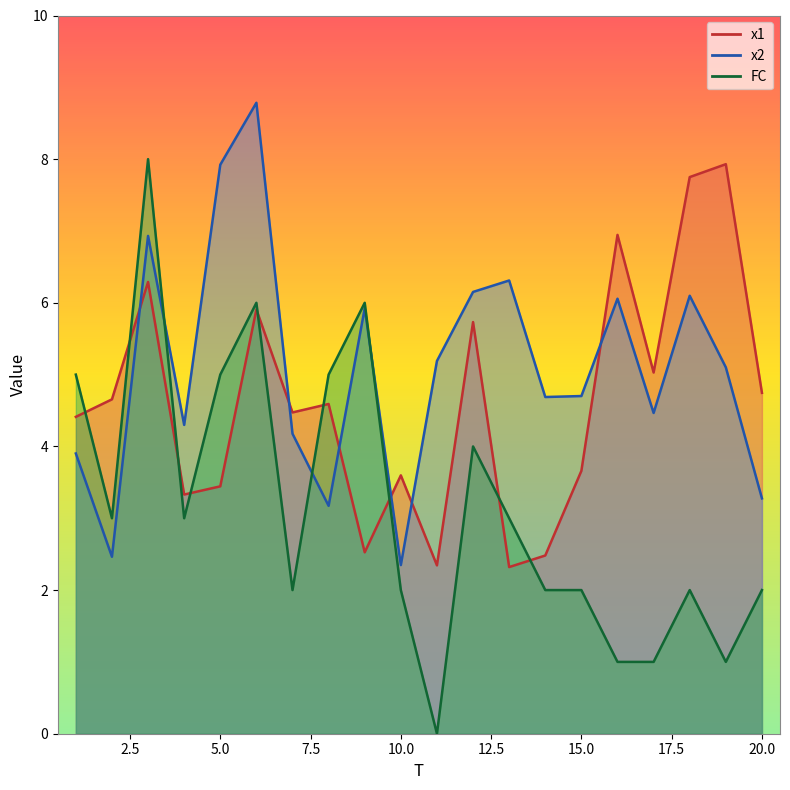

Read the x1 value at 11.

2.3